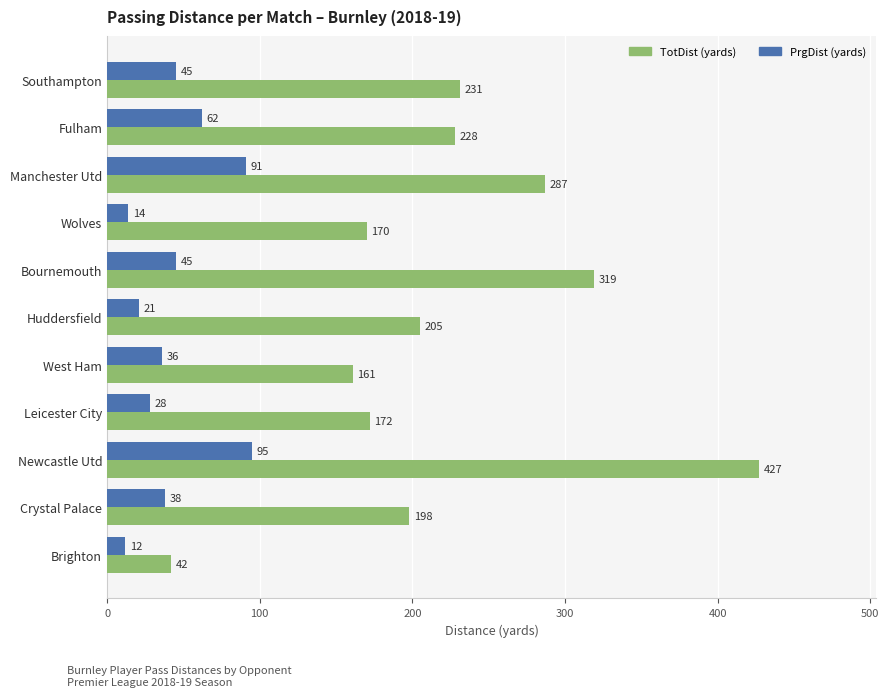

What is the minimum value shown in the chart?

12